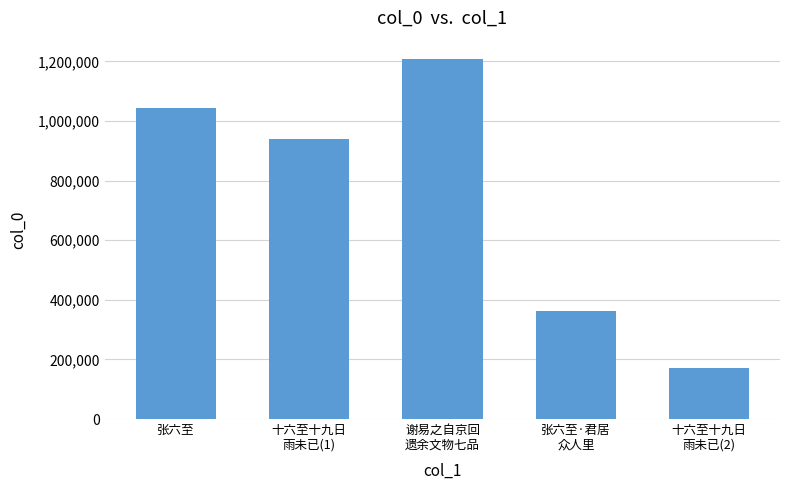

Reading left to right, extract all data points from this chart.

1042744	940799	1209275	363964	170047